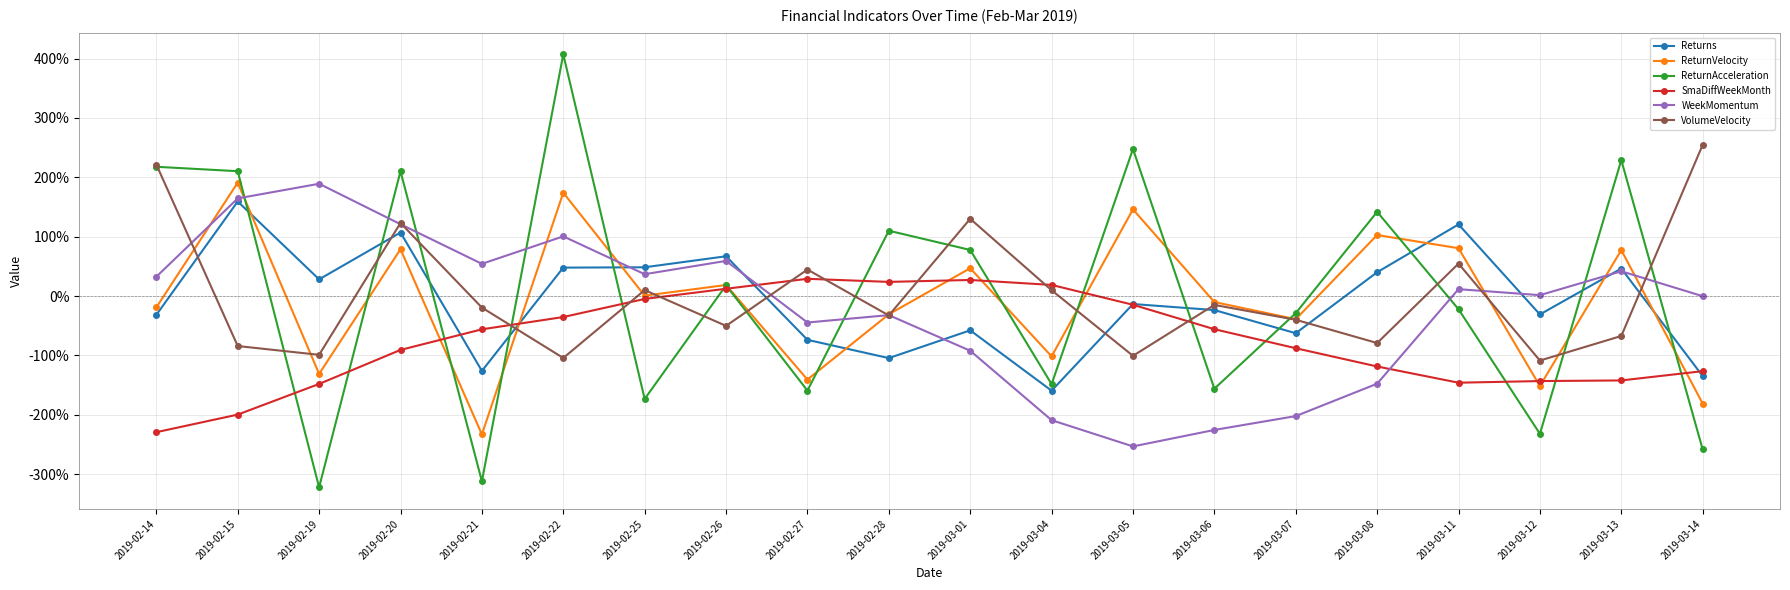

What is the sum of all SmaDiffWeekMonth values?

-14.9